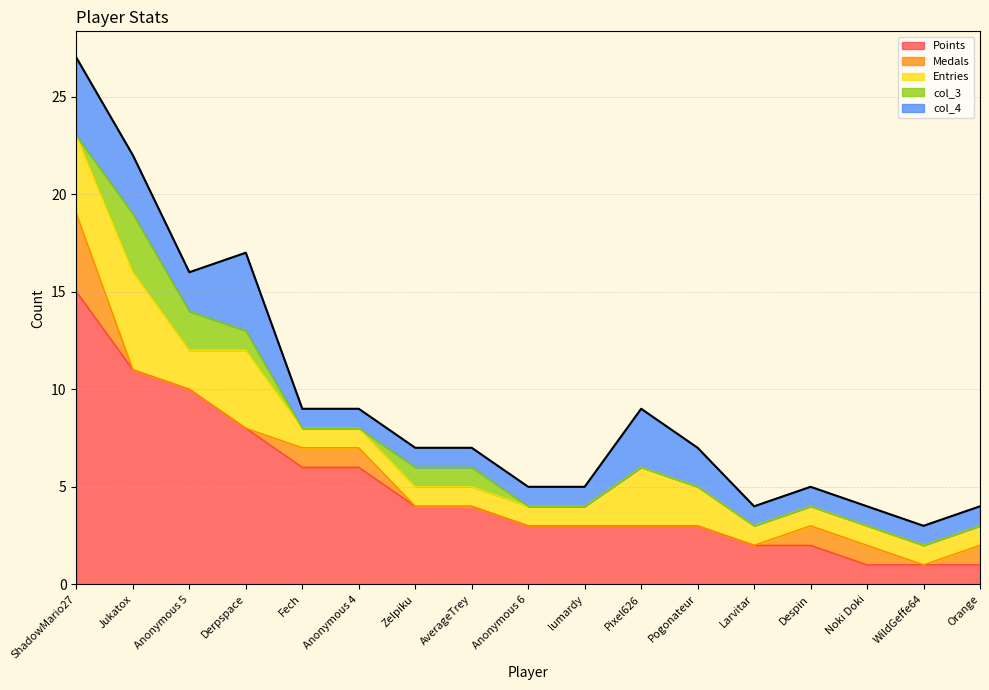

Between Derpspace and Anonymous 4, which series saw the biggest shift?

Entries